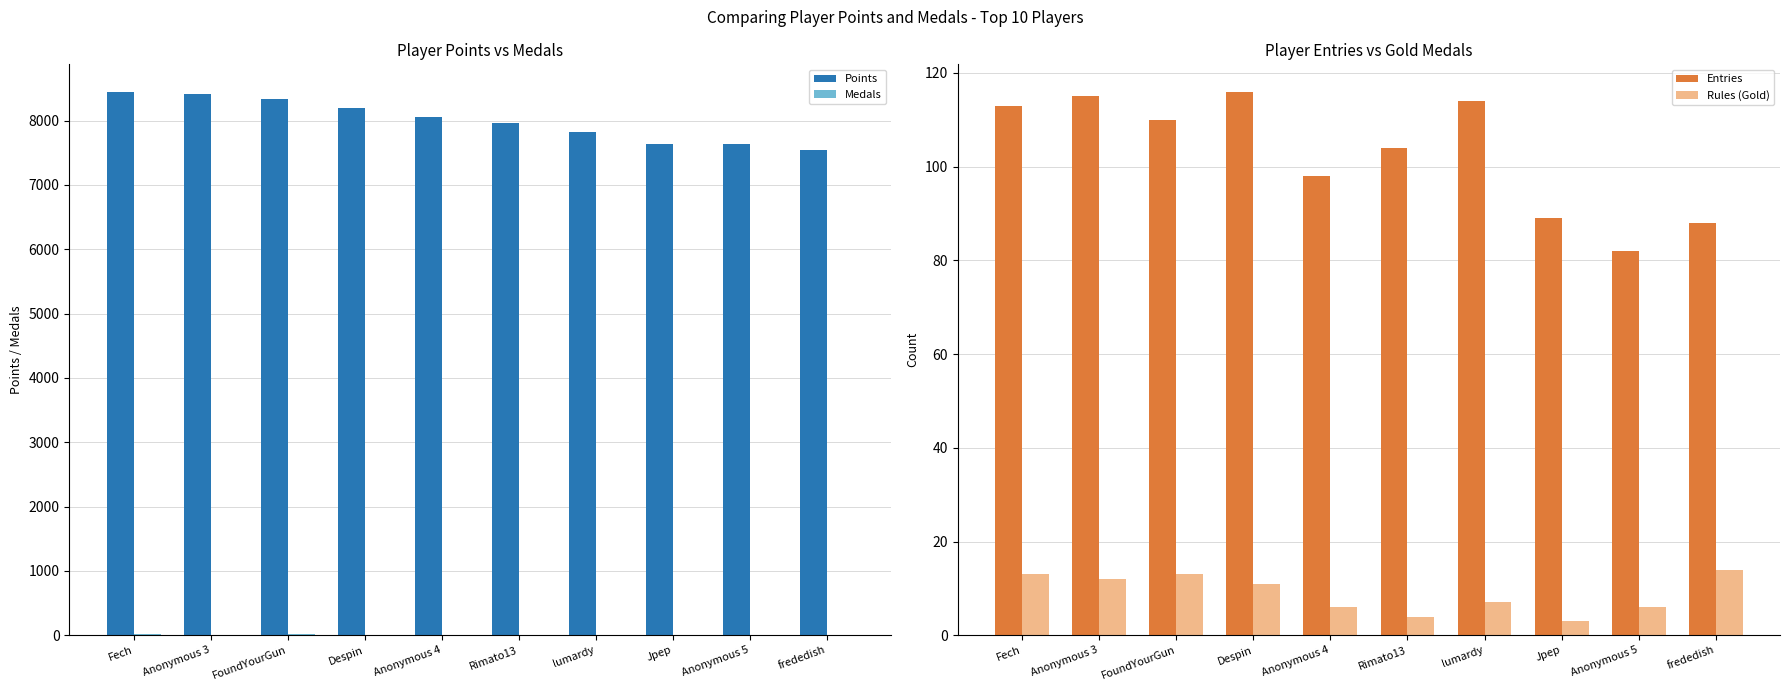

What is the minimum value shown in the chart?

1